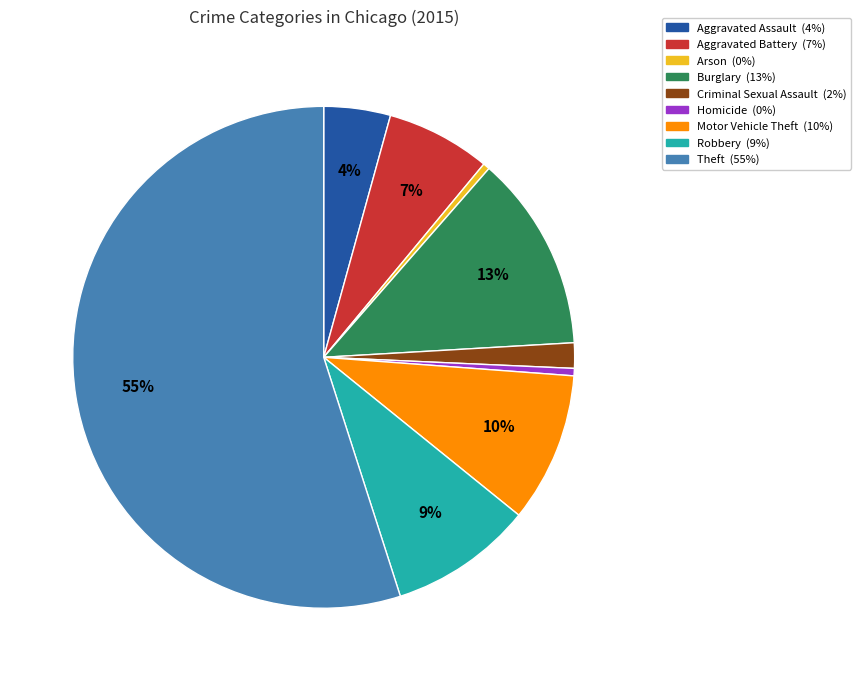

Does Theft represent more than half of the total?

Yes